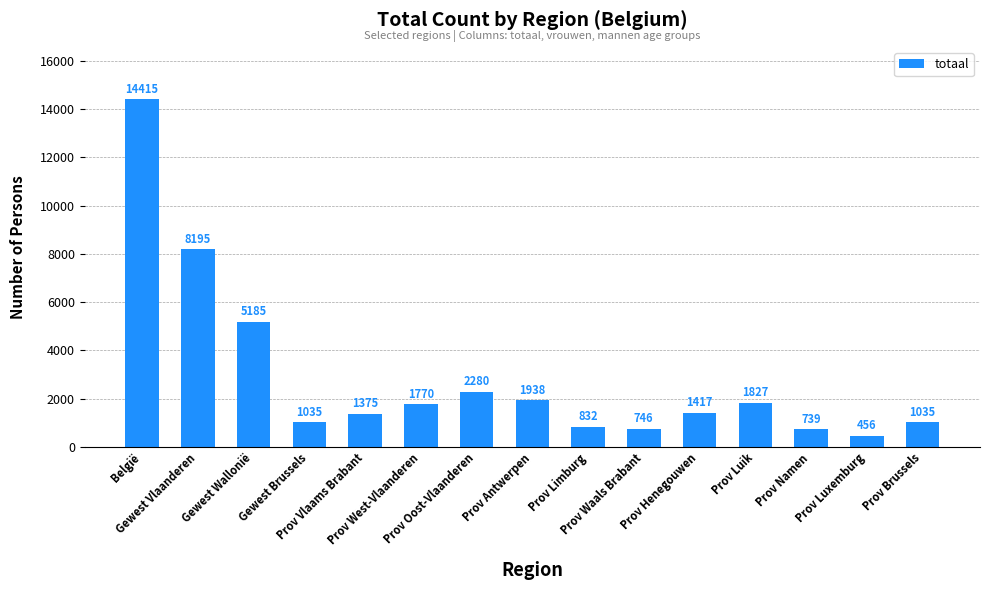

The chart shows a value of 3866 at Prov Oost-Vlaanderen. True or false?

False